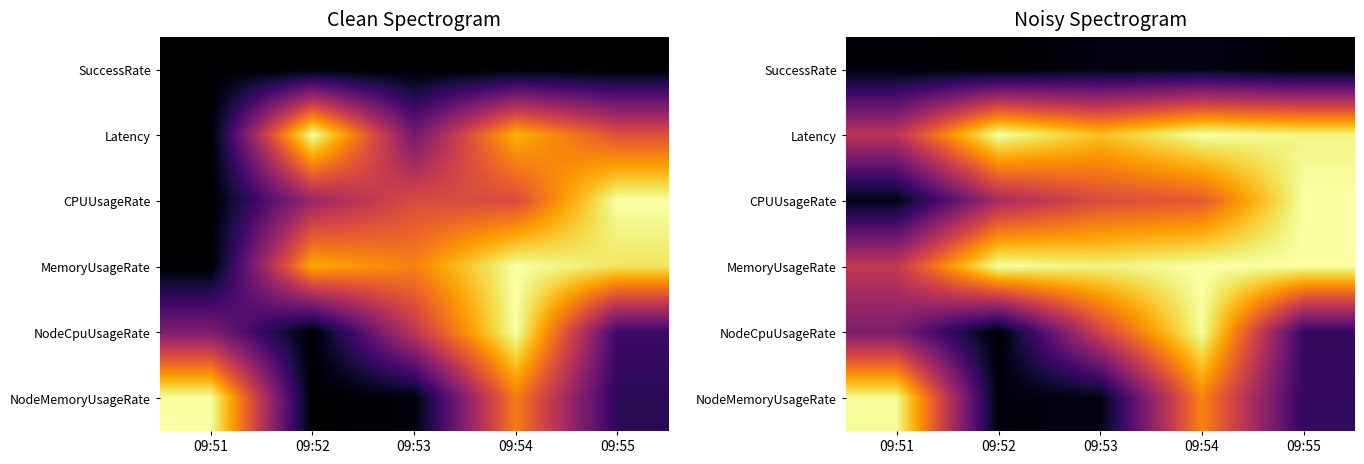

What is the difference between the highest and lowest values at 09:54?

1.0